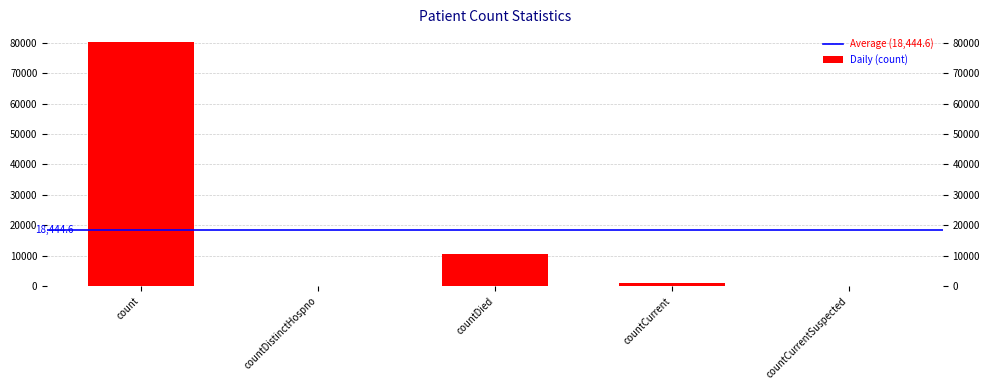

The chart shows a value of 10673 at countDied. True or false?

True